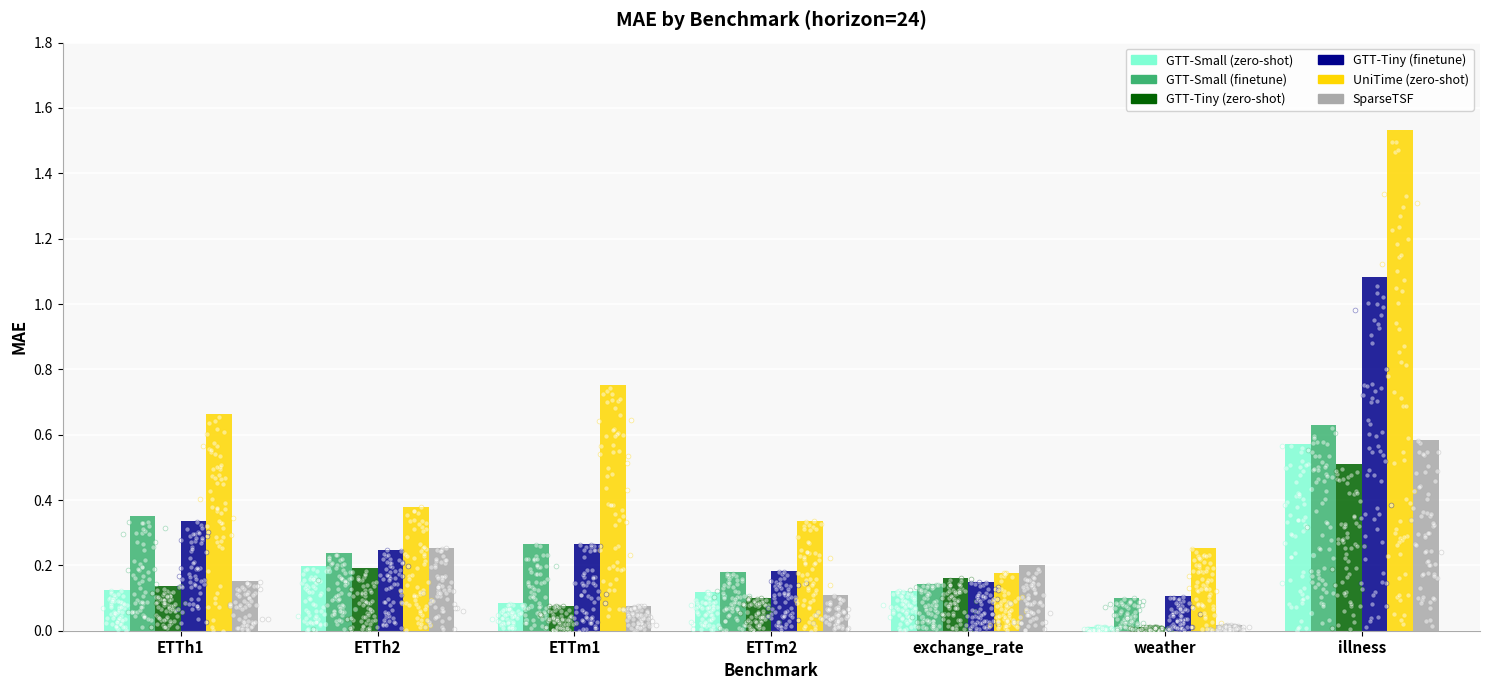

Is the value of GTT-Small (finetune) at ETTh1 greater than the value of SparseTSF at ETTm1?

Yes